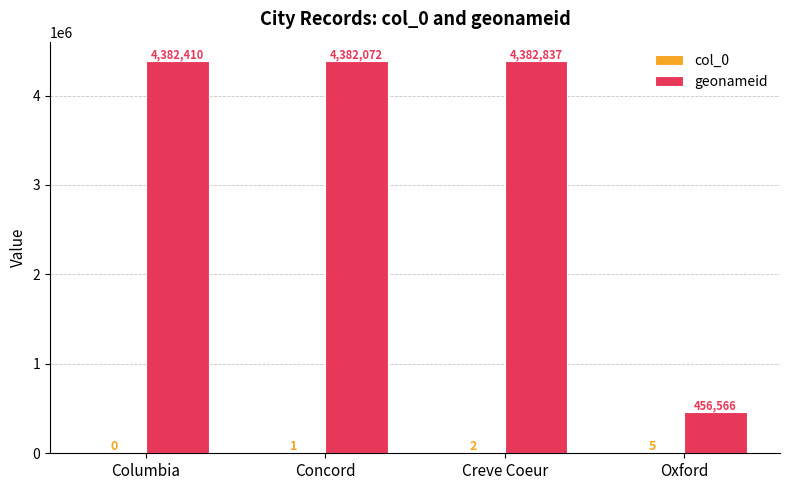

At which label is geonameid closest to 2419701?

Concord